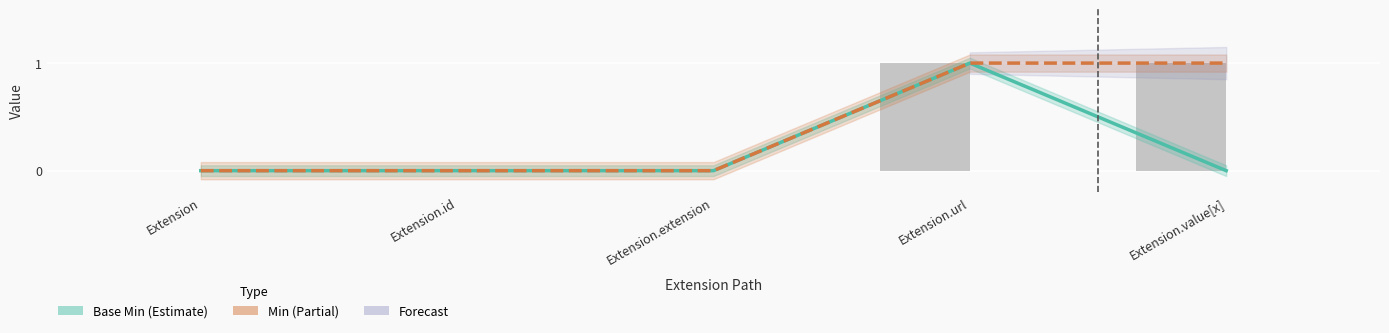

Which series changed the most between Extension.extension and Extension.url?

Base Min